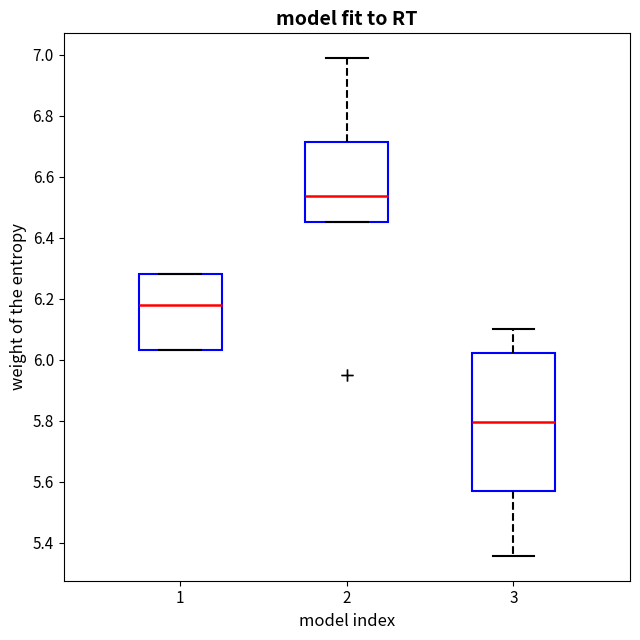

Comparing the boxes themselves (not the whiskers), which one is the tallest?

3